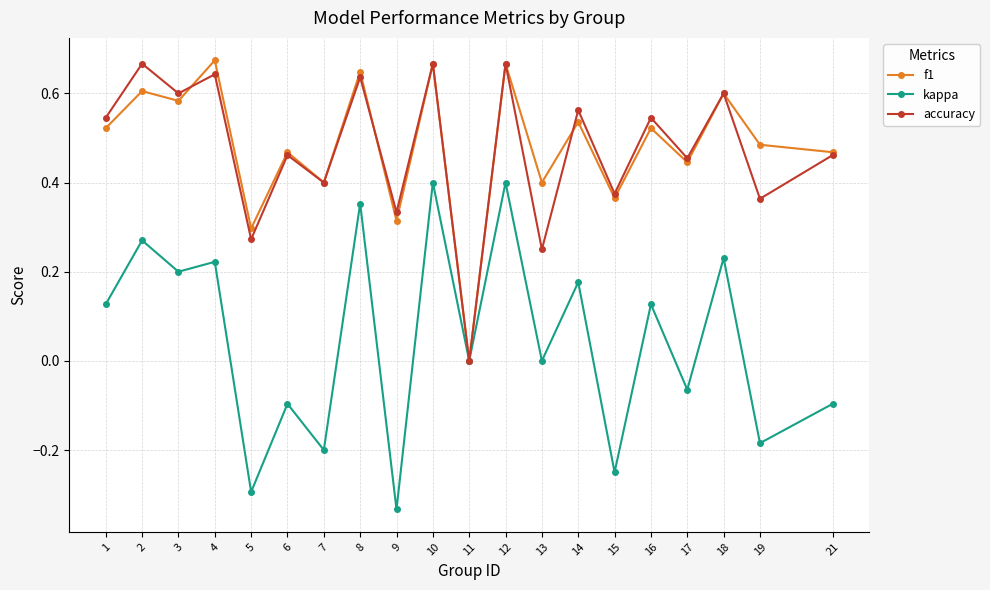

Where is the first local minimum for f1?

3